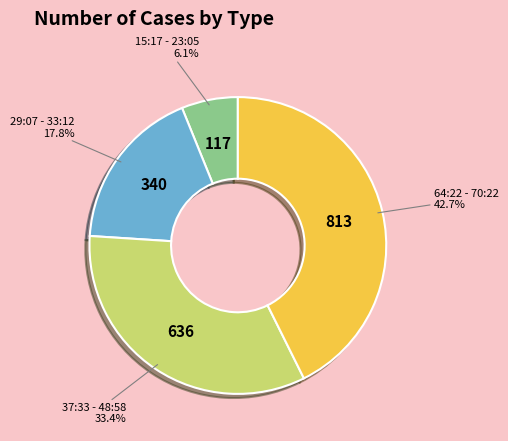

Which slice is the smallest?

15:17 - 23:05